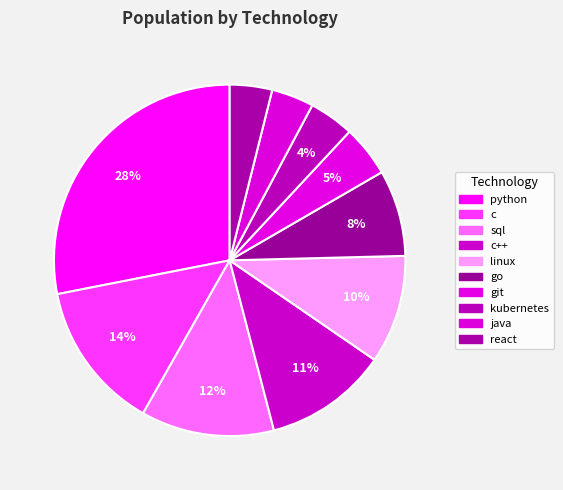

Rank the categories by value from lowest to highest.

java, react, kubernetes, git, go, linux, c++, sql, c, python